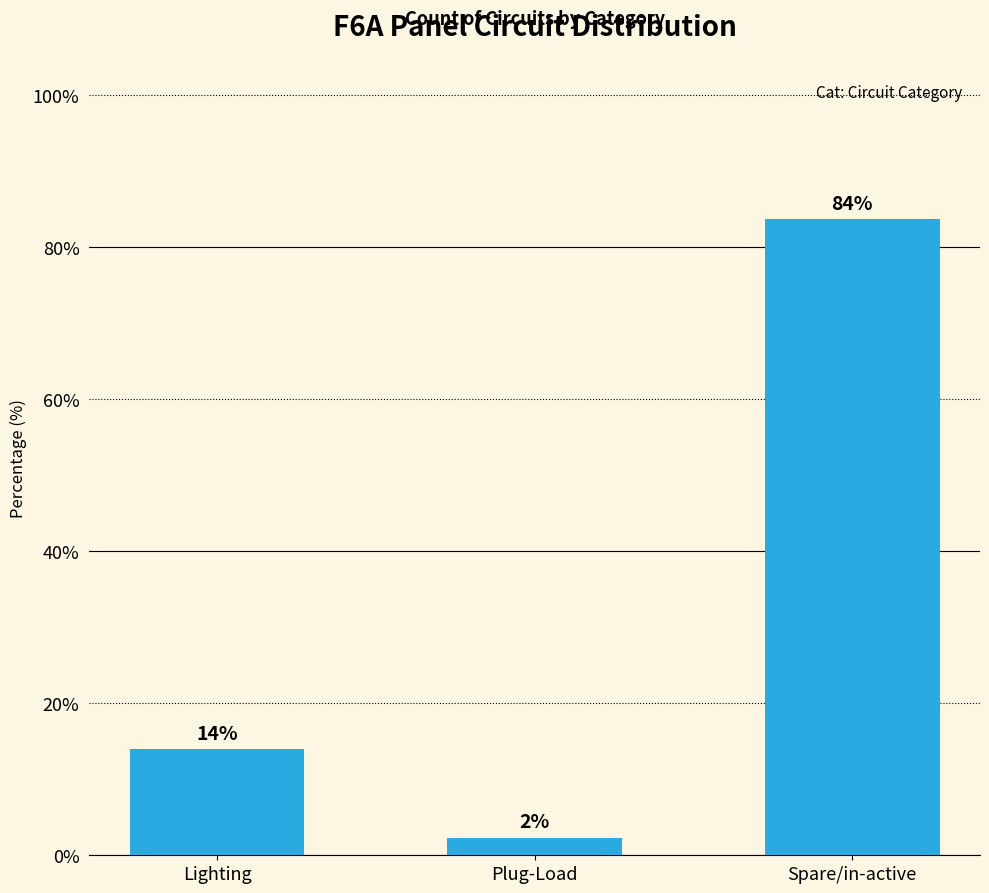

List the labels in order of value, smallest first.

Plug-Load, Lighting, Spare/in-active